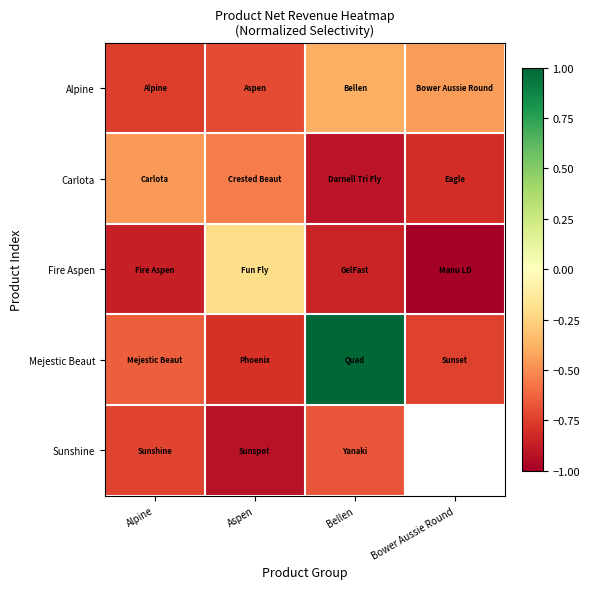

What is the difference between the highest and lowest values at Bower Aussie Round?

0.6